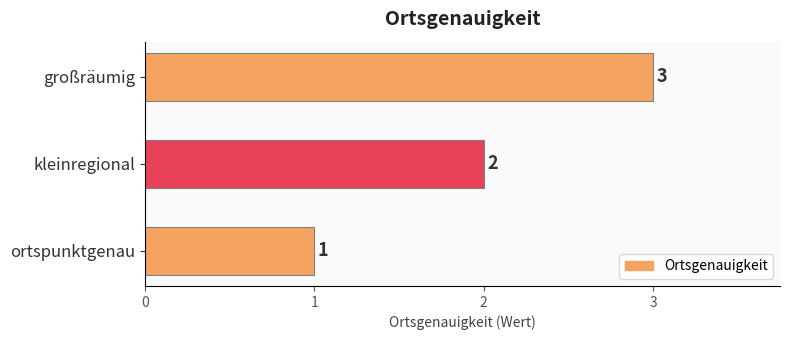

What is the difference between the second highest and minimum values?

1